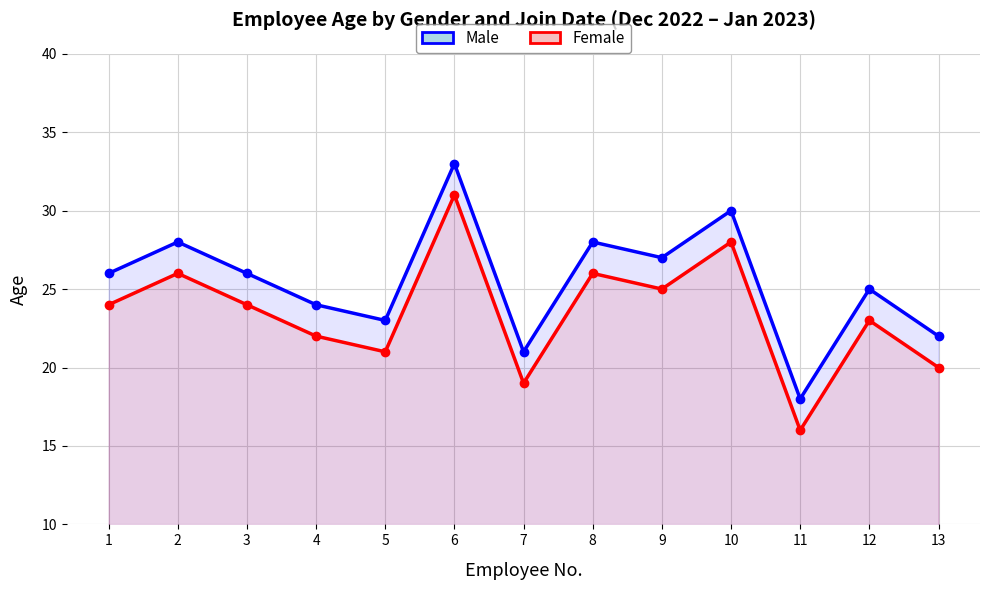

Reading left to right, transcribe all the data shown in this chart.

Male: 26	28	26	24	23	33	21	28	27	30	18	25	22
Female: 24	26	24	22	21	31	19	26	25	28	16	23	20